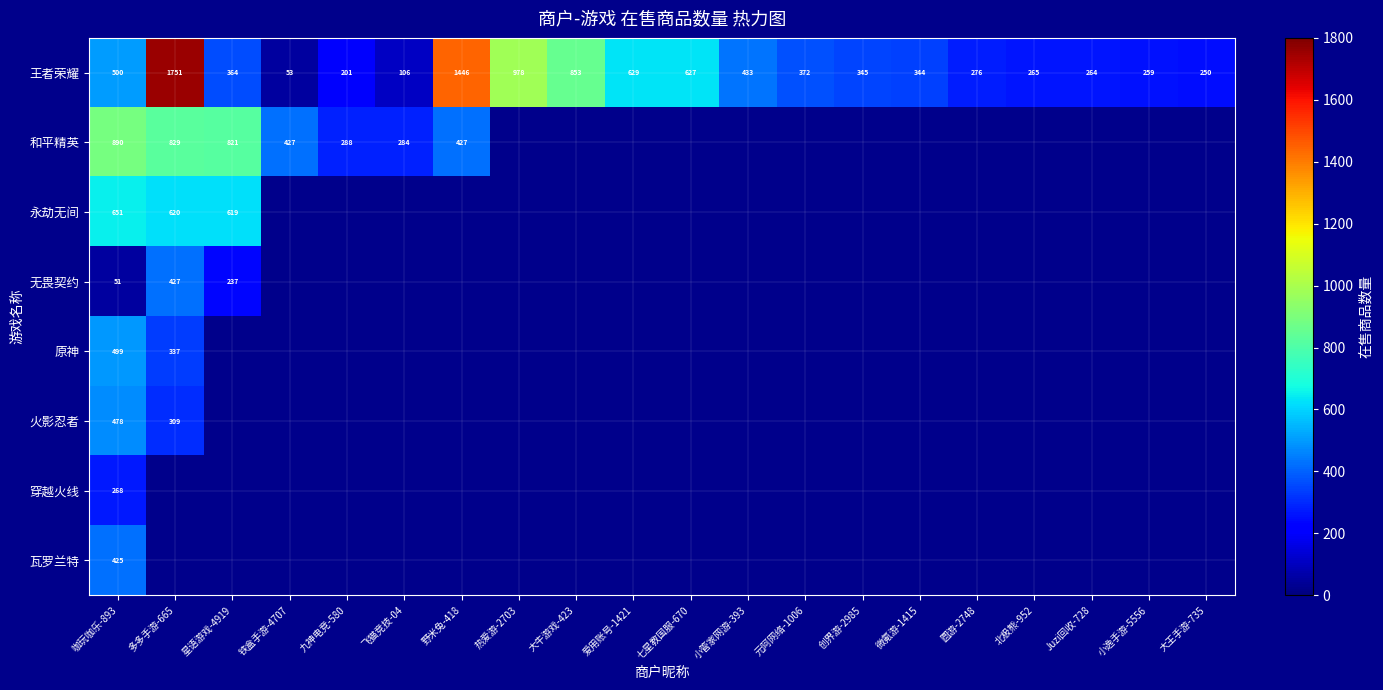

At which category is the sum across all series the highest?

咖玩咖乐-893